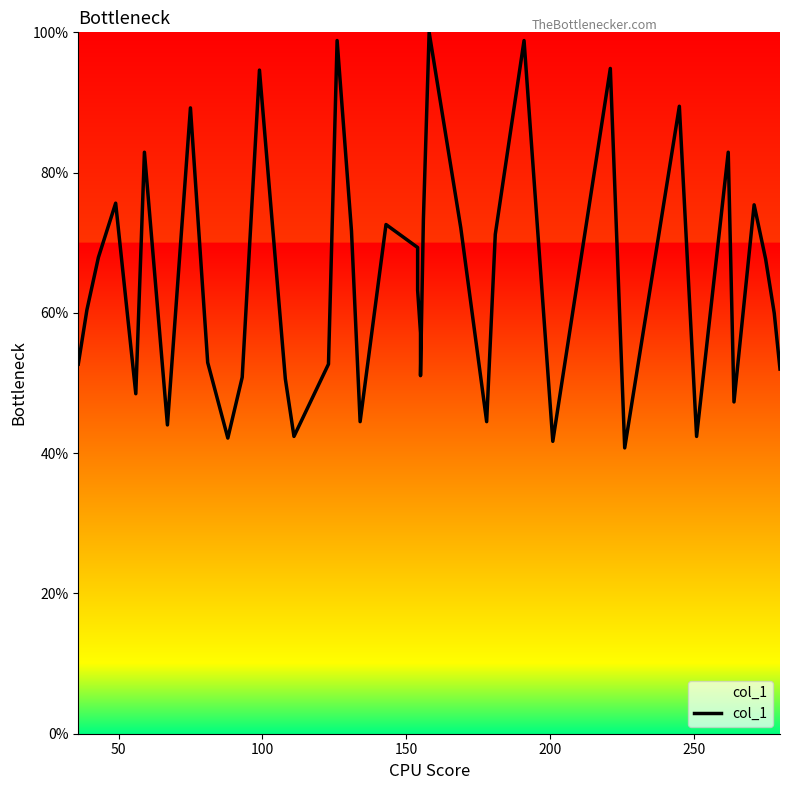

What is the difference between the maximum and second lowest values?

58.3